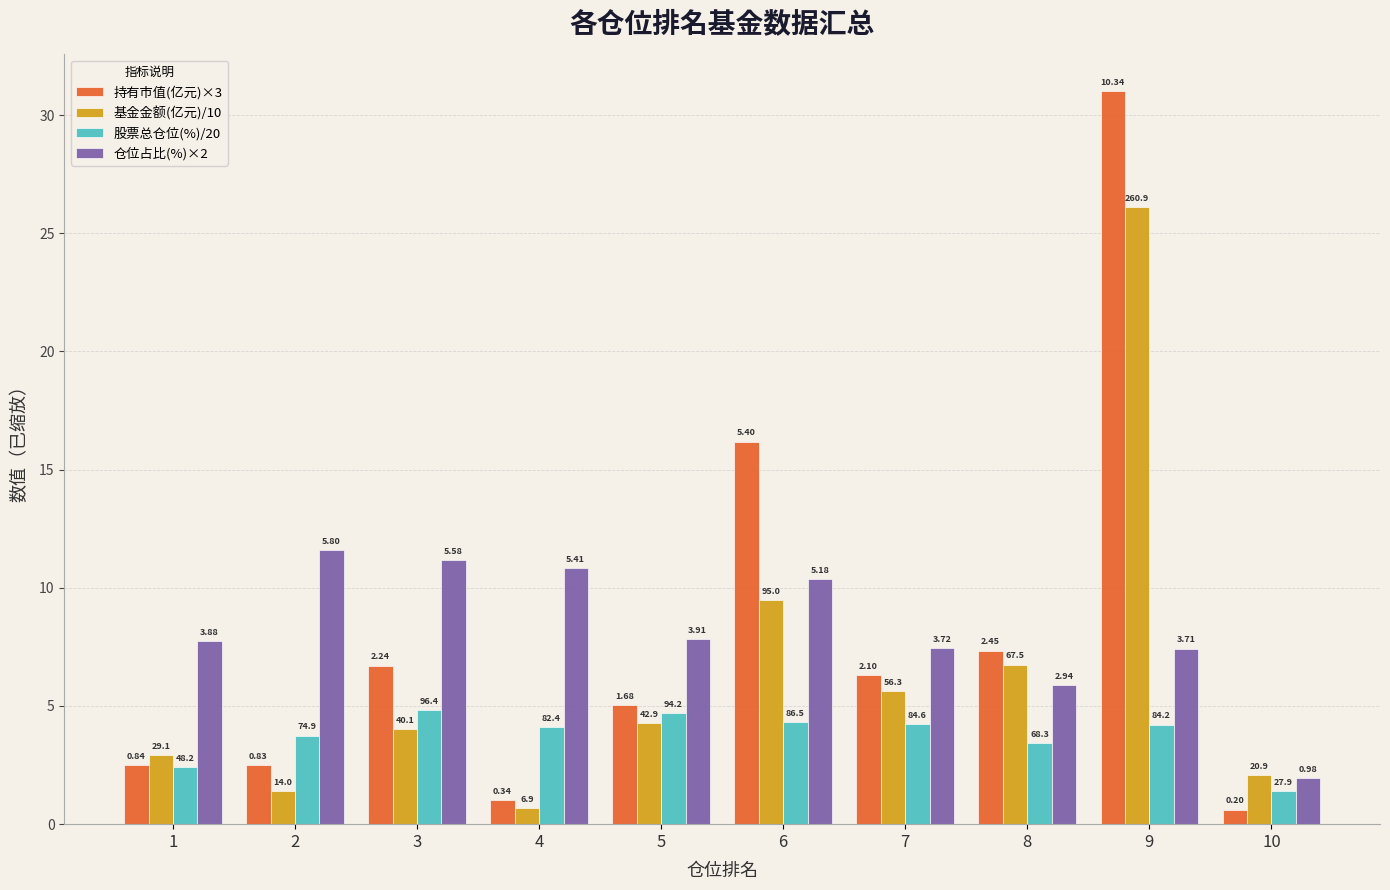

How many bars are there in total?

40